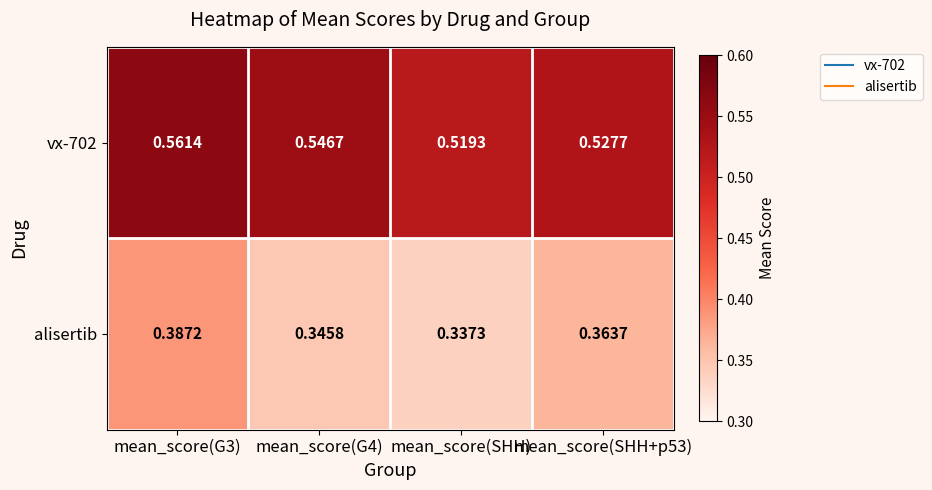

Which series has the largest total across all categories?

vx-702